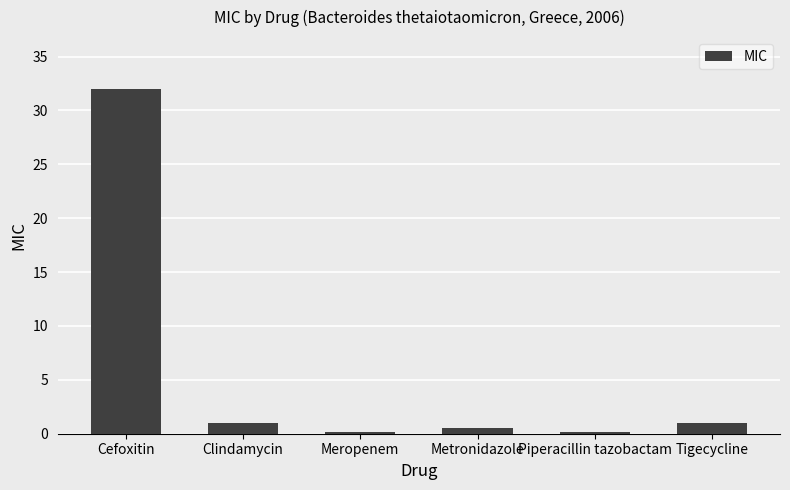

Are the bars horizontal?

No